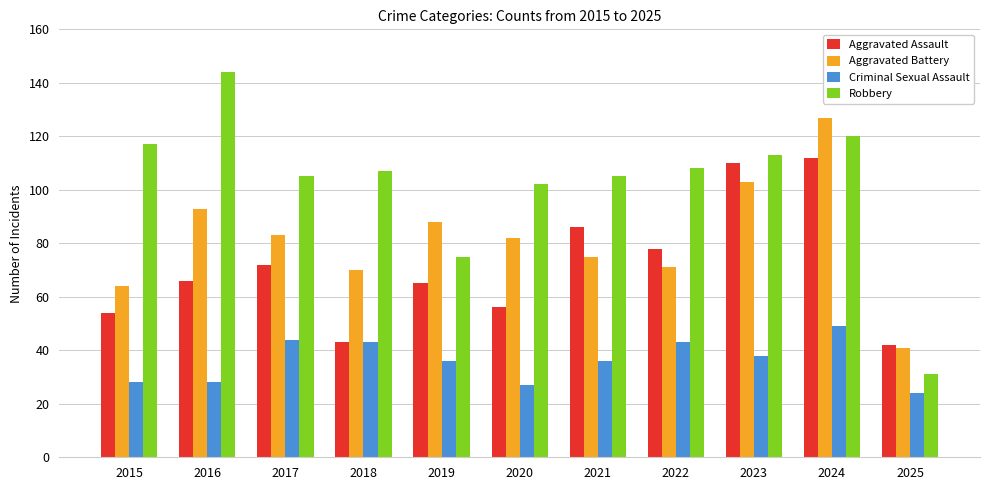

Reading right to left, extract all data points from this chart.

Aggravated Assault: 42	112	110	78	86	56	65	43	72	66	54
Aggravated Battery: 41	127	103	71	75	82	88	70	83	93	64
Criminal Sexual Assault: 24	49	38	43	36	27	36	43	44	28	28
Robbery: 31	120	113	108	105	102	75	107	105	144	117